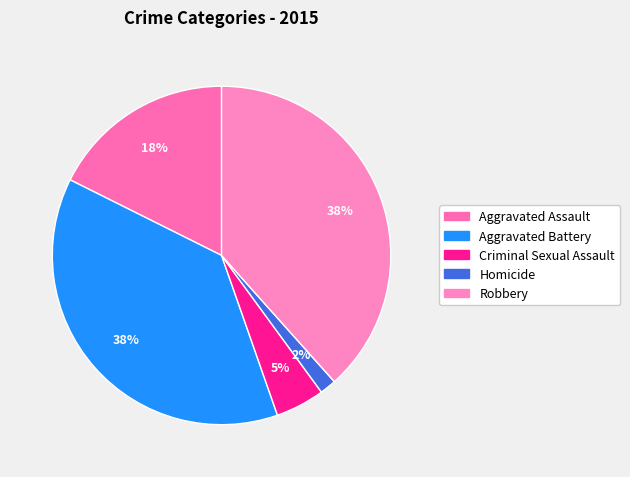

Count the number of slices in the pie.

5